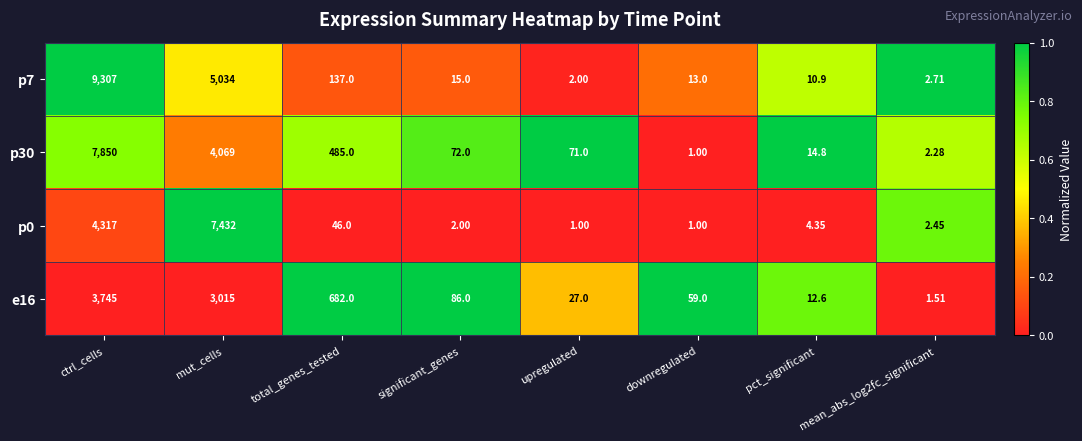

Is the value of e16 at mut_cells greater than the value of p7 at significant_genes?

Yes